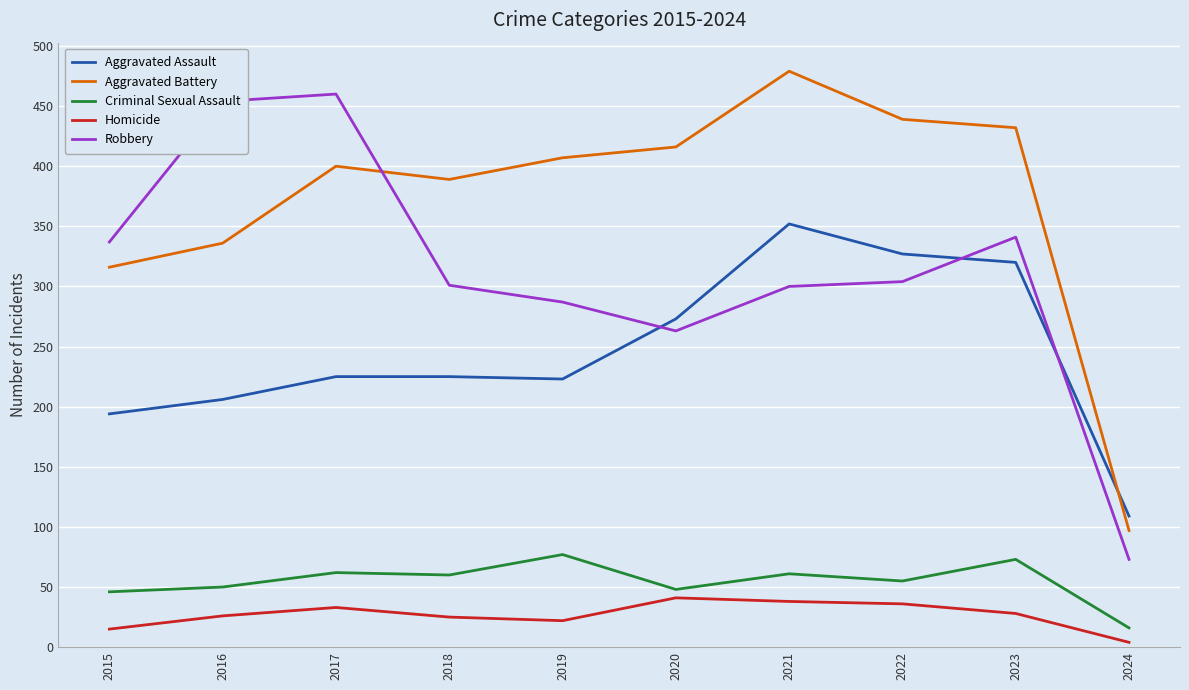

What is the difference between the maximum and minimum values in the Criminal Sexual Assault series?

61